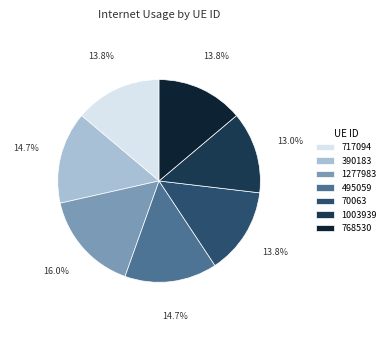

How many segments does this pie chart have?

7